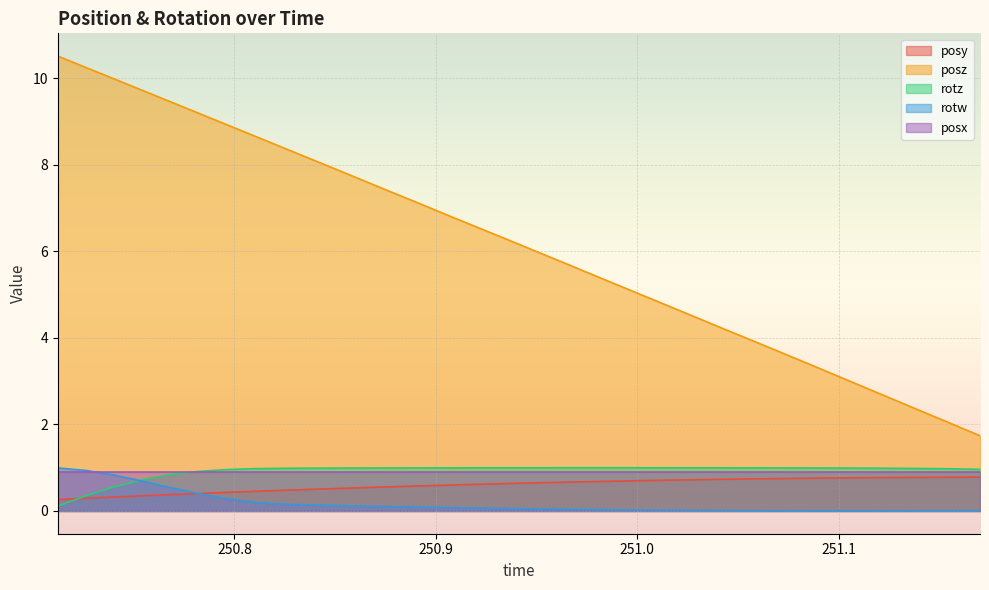

At how many categories does at least one series exceed 1?

34